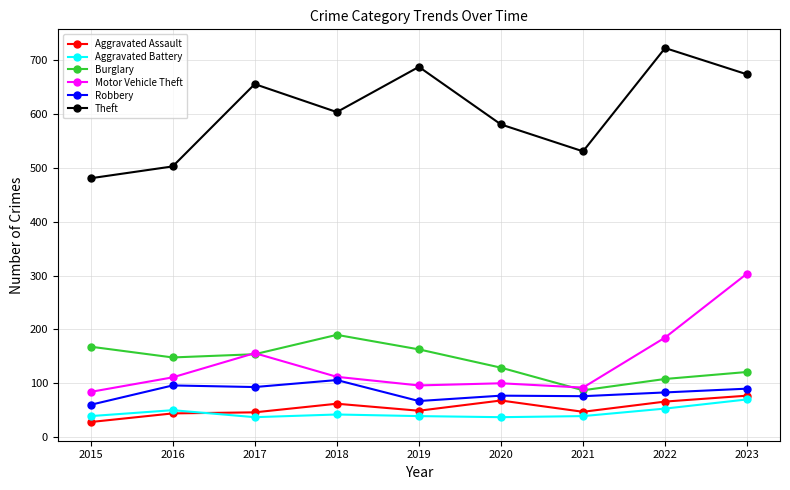

Is the value of Robbery at 2018 greater than the value of Aggravated Battery at 2015?

Yes